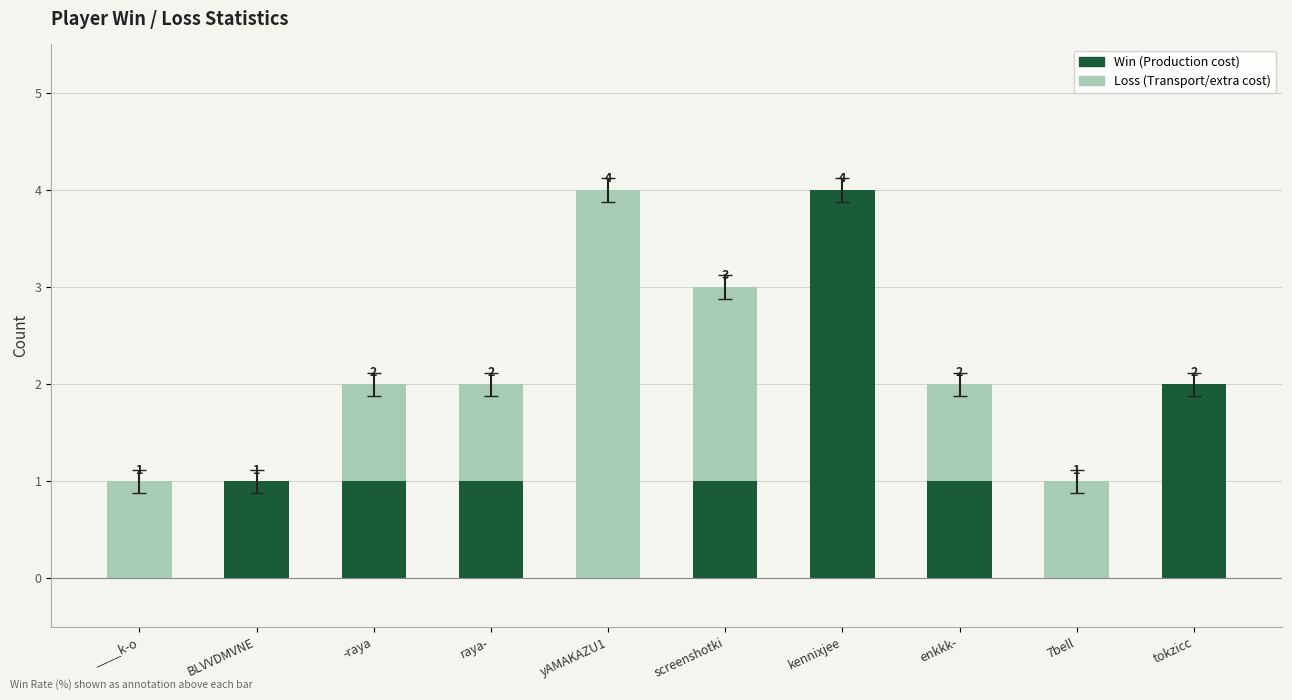

Reading left to right, what are the values for Win?

____k-o=0	BLVVDMVNE=1	-raya=1	raya-=1	yAMAKAZU1=0	screenshotki=1	kennixjee=4	enkkk-=1	7bell=0	tokzicc=2